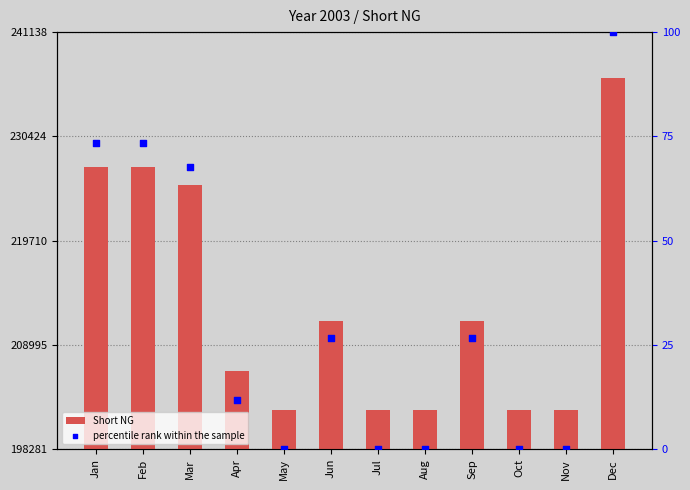

Which series has the largest total across all categories?

Short NG